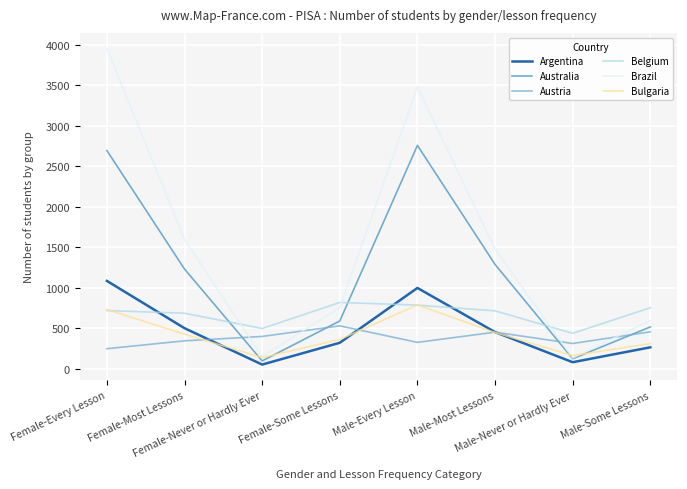

At which category is the sum across all series the highest?

Female-Every Lesson